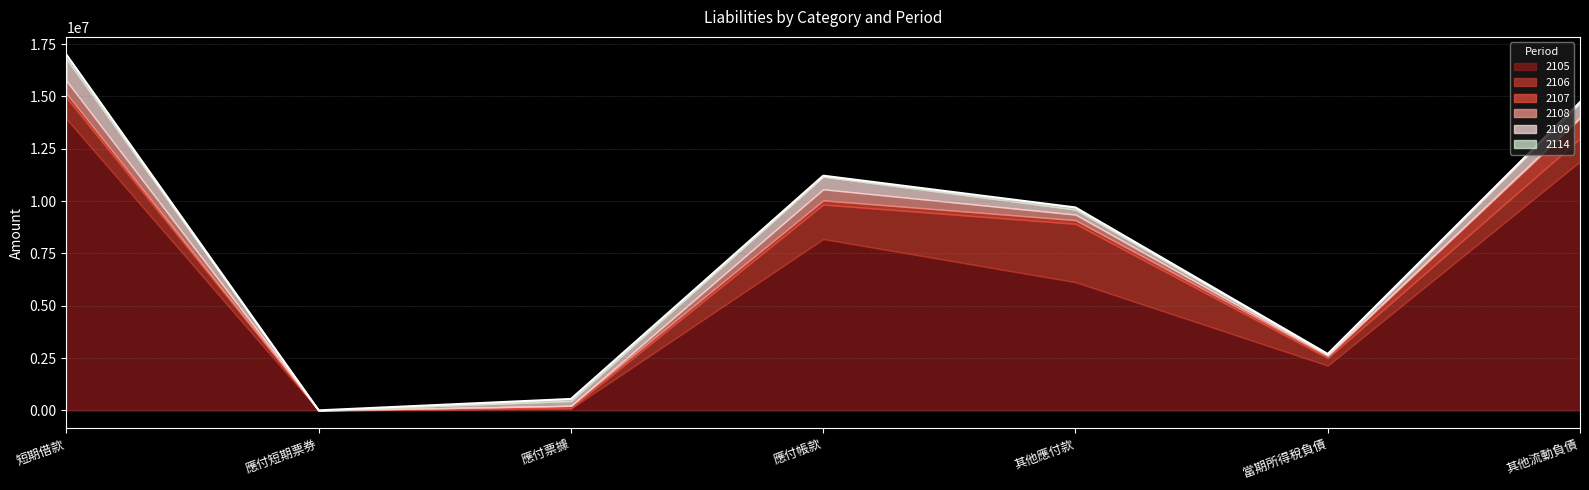

Which series has the largest range (max minus min)?

2105